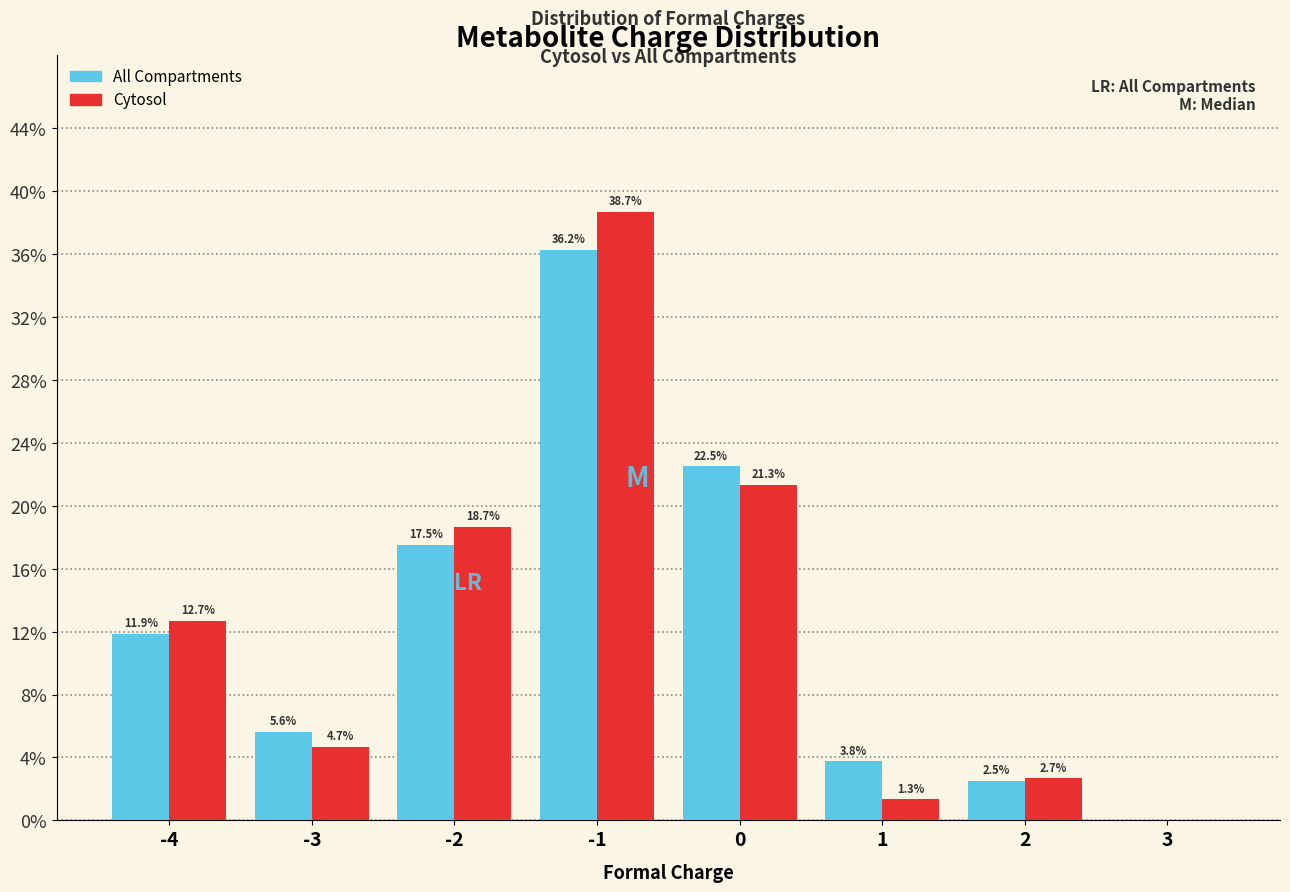

In the Cytosol series, which range on the x-axis has the tallest bar?

-1.5 to -0.5